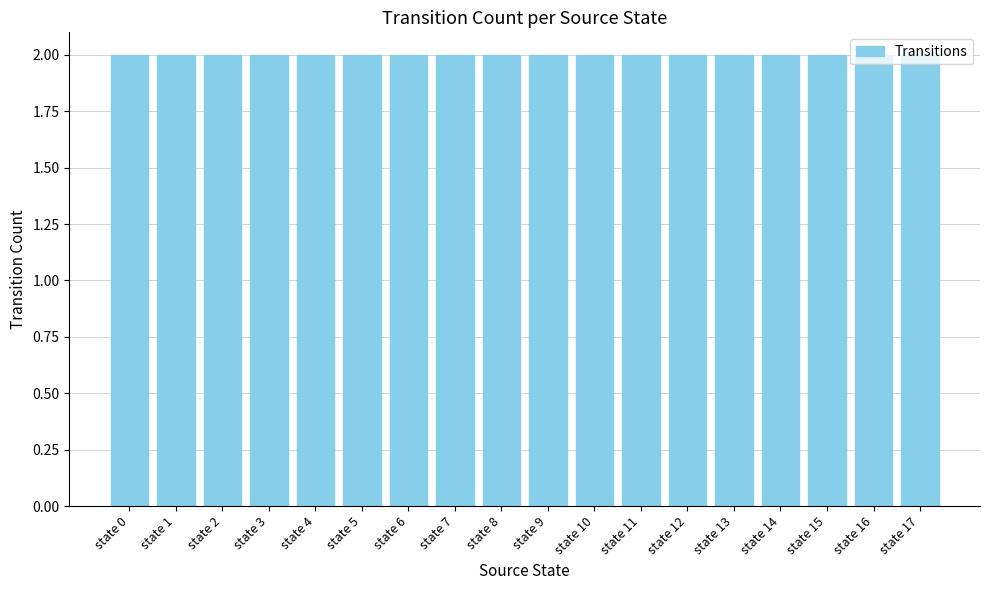

How many distinct data groups are displayed?

1